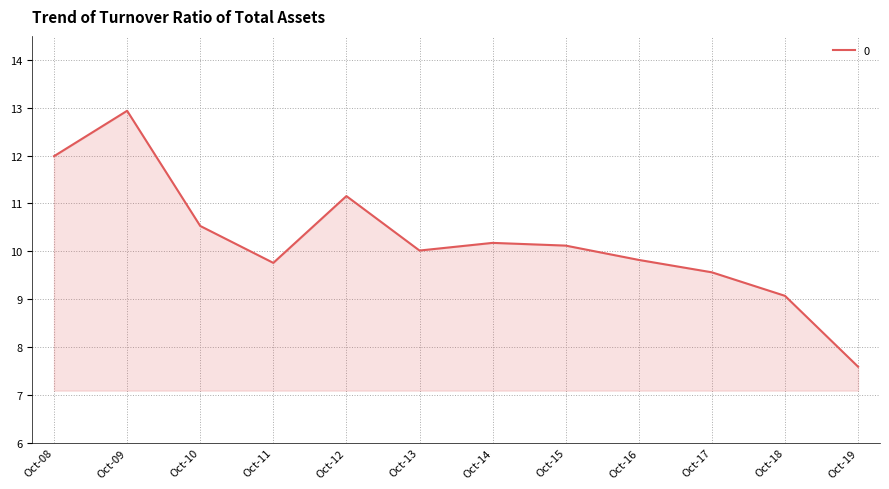

The value at Oct-13 is 5.5. True or false?

False